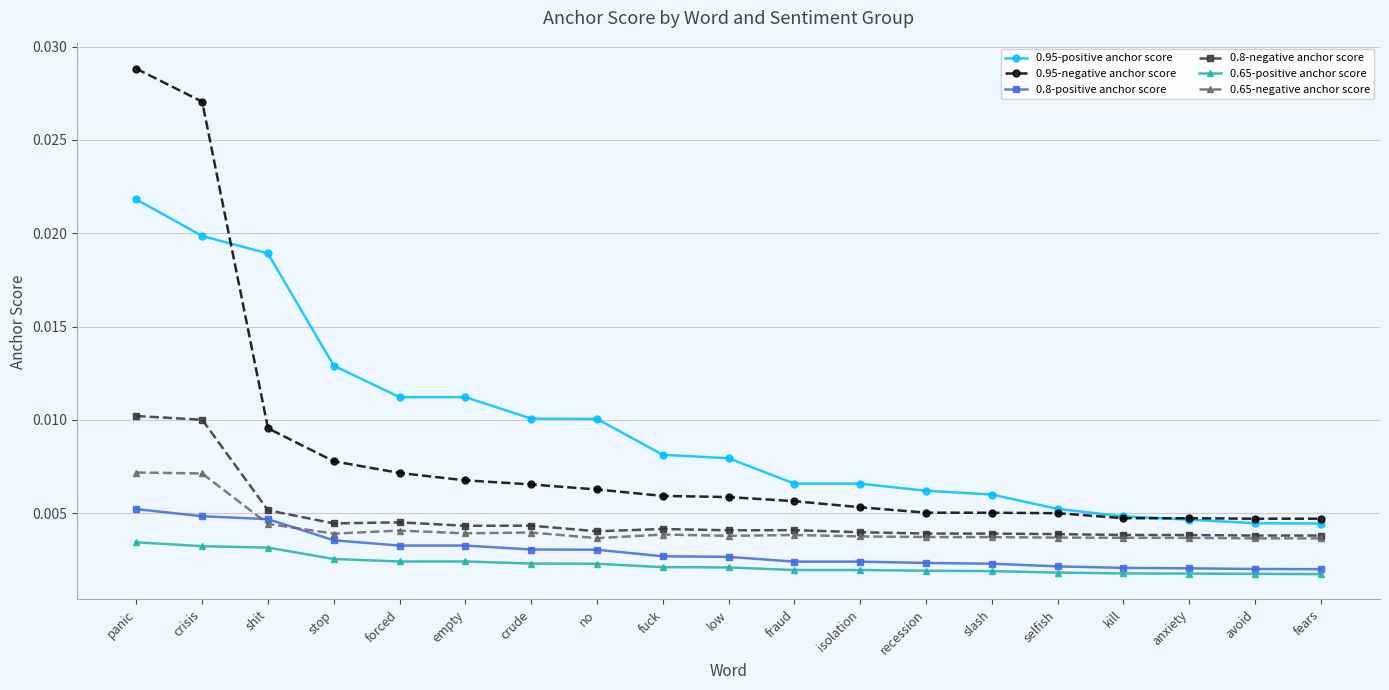

How many lines are shown in the chart?

6